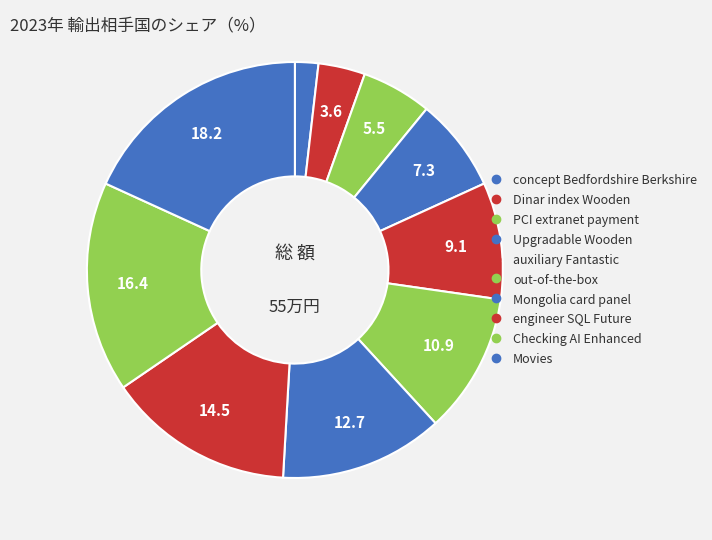

Count the number of slices in the pie.

10